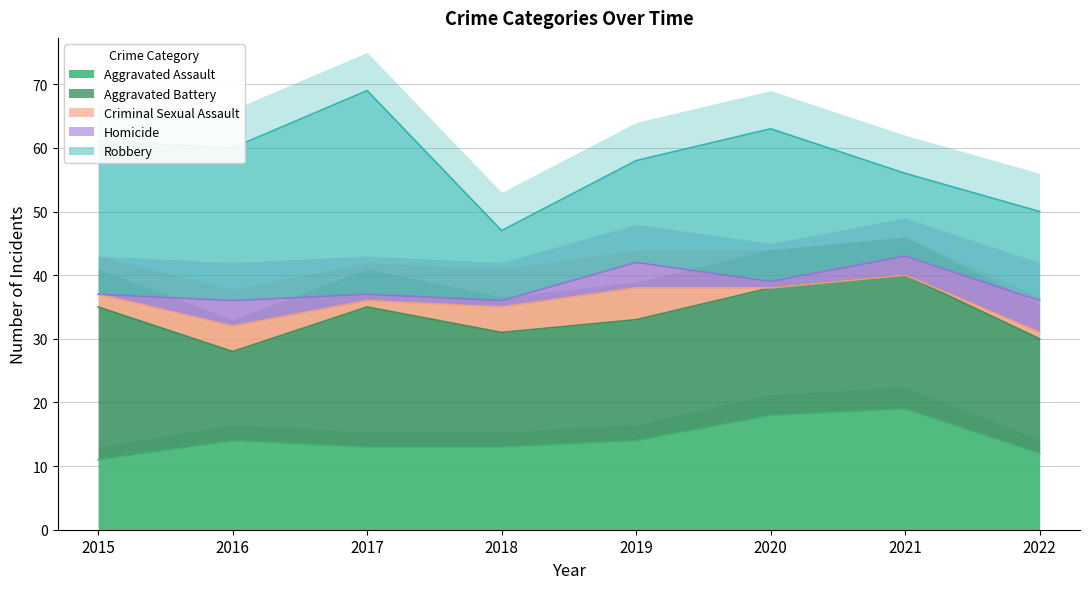

Which has a higher value, 2018 or 2015?

2018